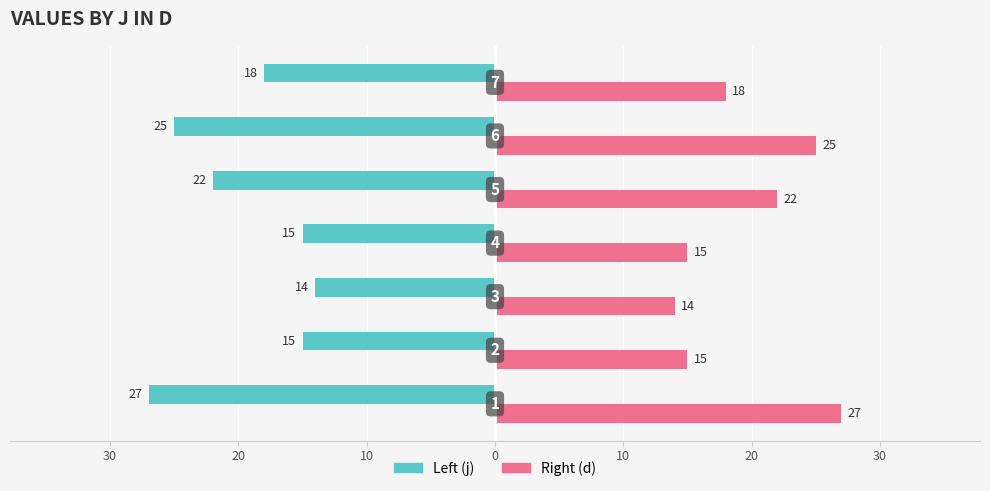

What is the average value of the Right (d) series?

19